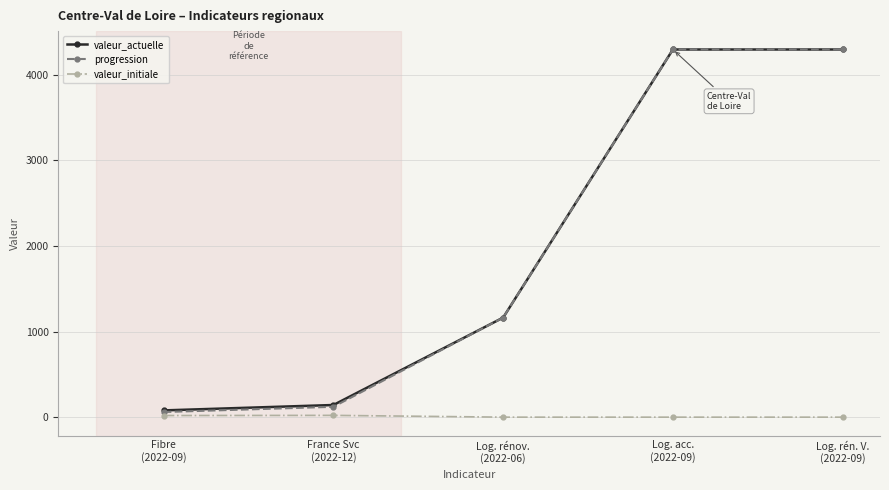

True or false: valeur_initiale and progression cross at least once.

False